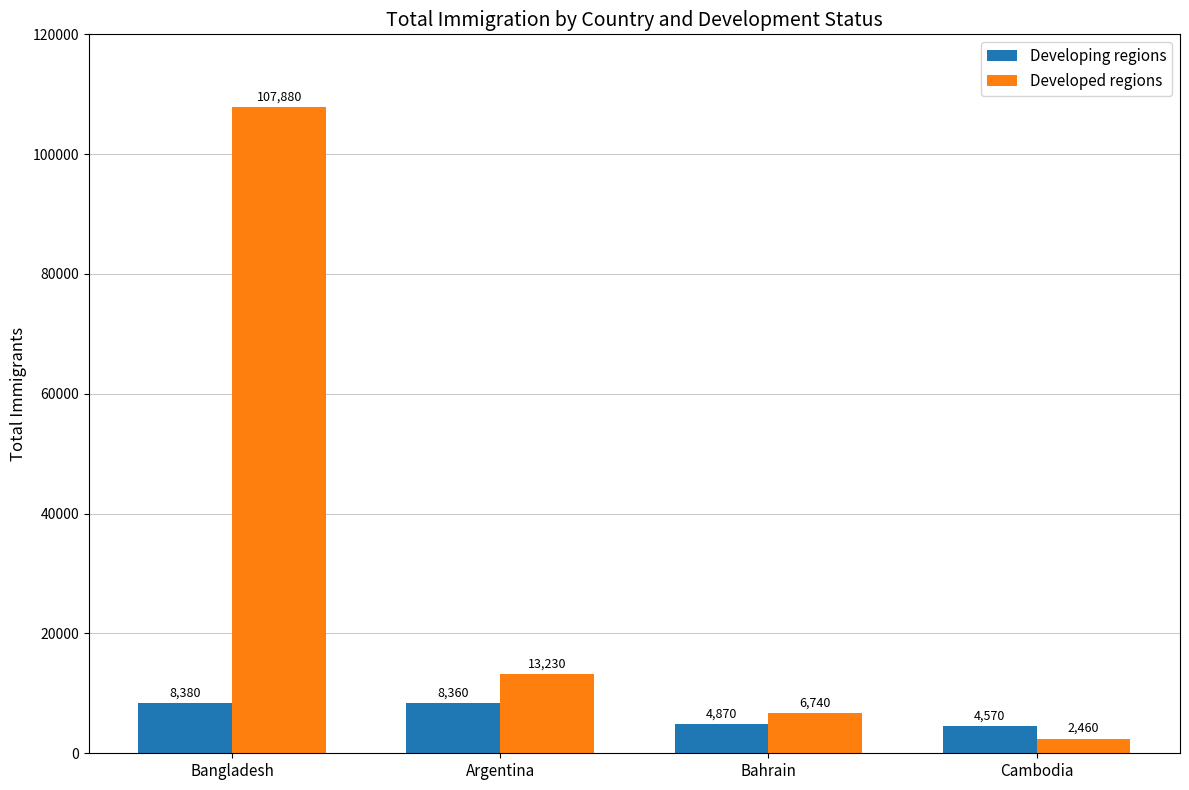

What is the difference between the second highest and second lowest values in the Developing regions series?

3490